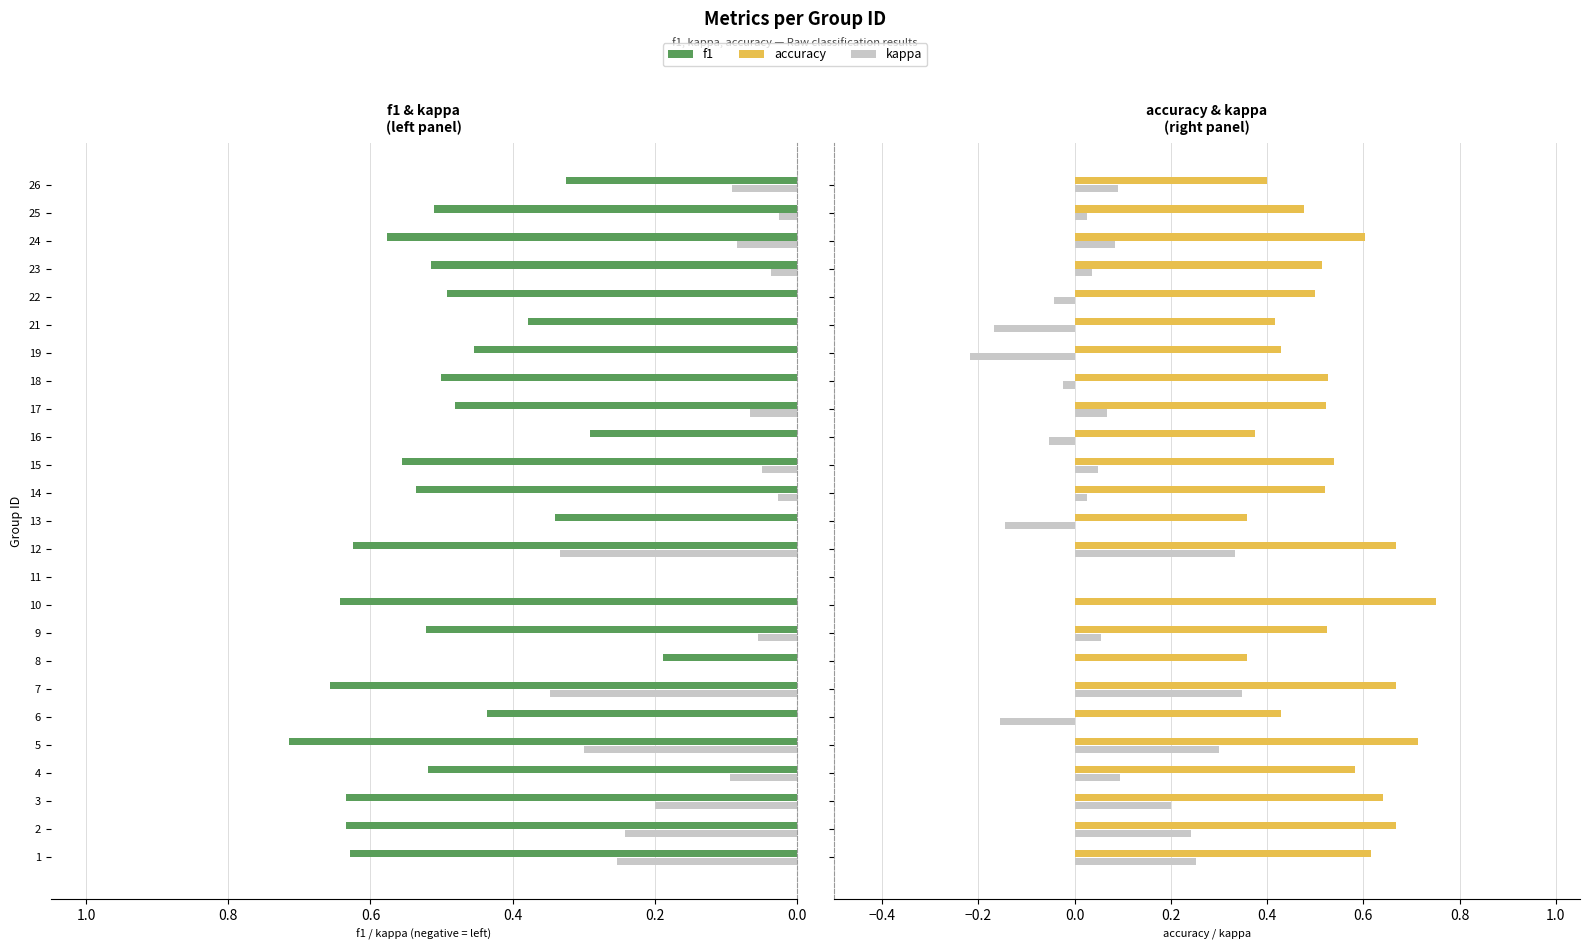

How many bars are there in total?

75